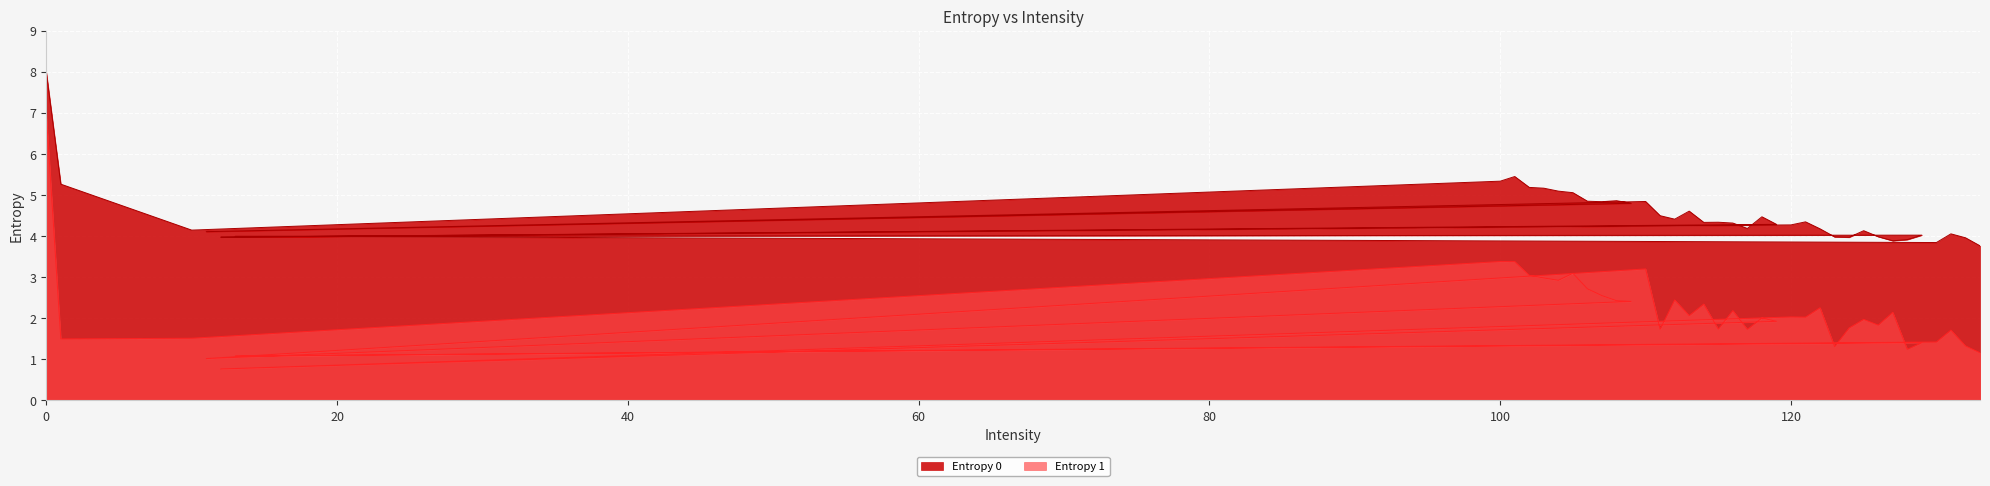

Which category has the lowest value in the Entropy 1 series?

12